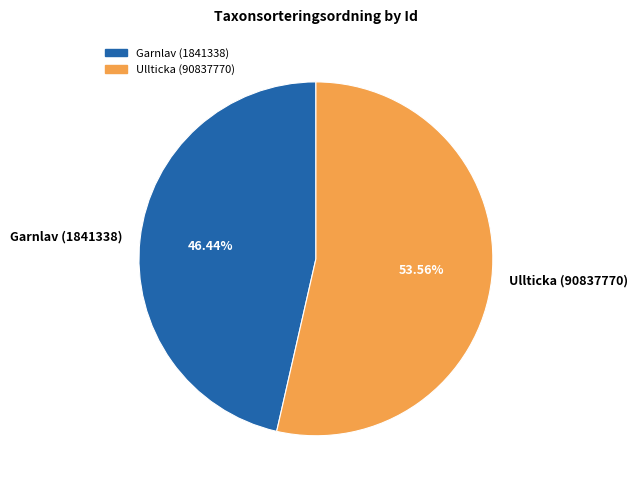

Which has a higher value, Garnlav (1841338) or Ullticka (90837770)?

Ullticka (90837770)